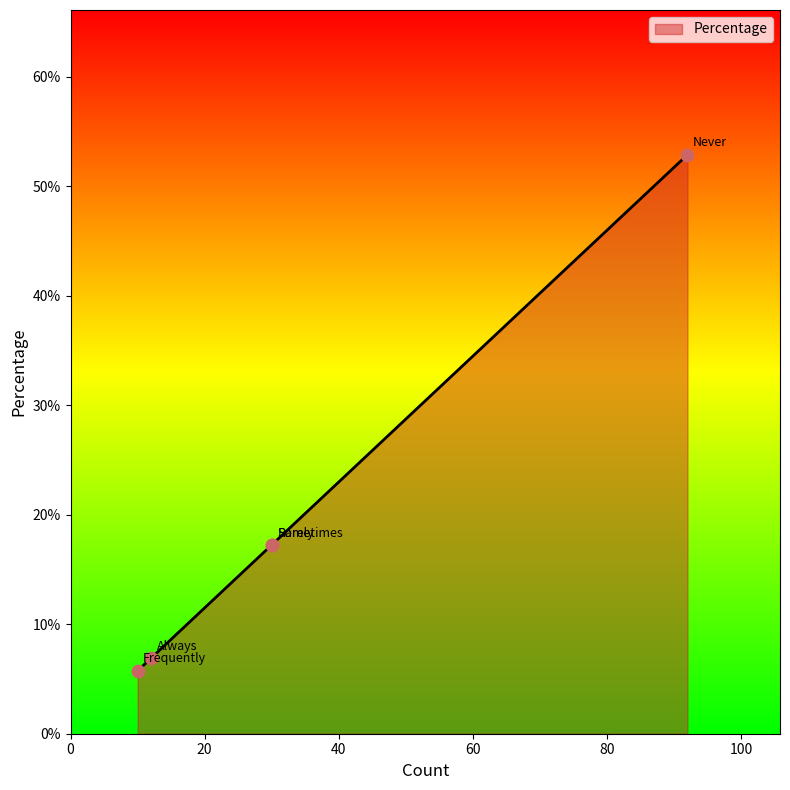

What is the change in value from Never to Sometimes?

-0.4